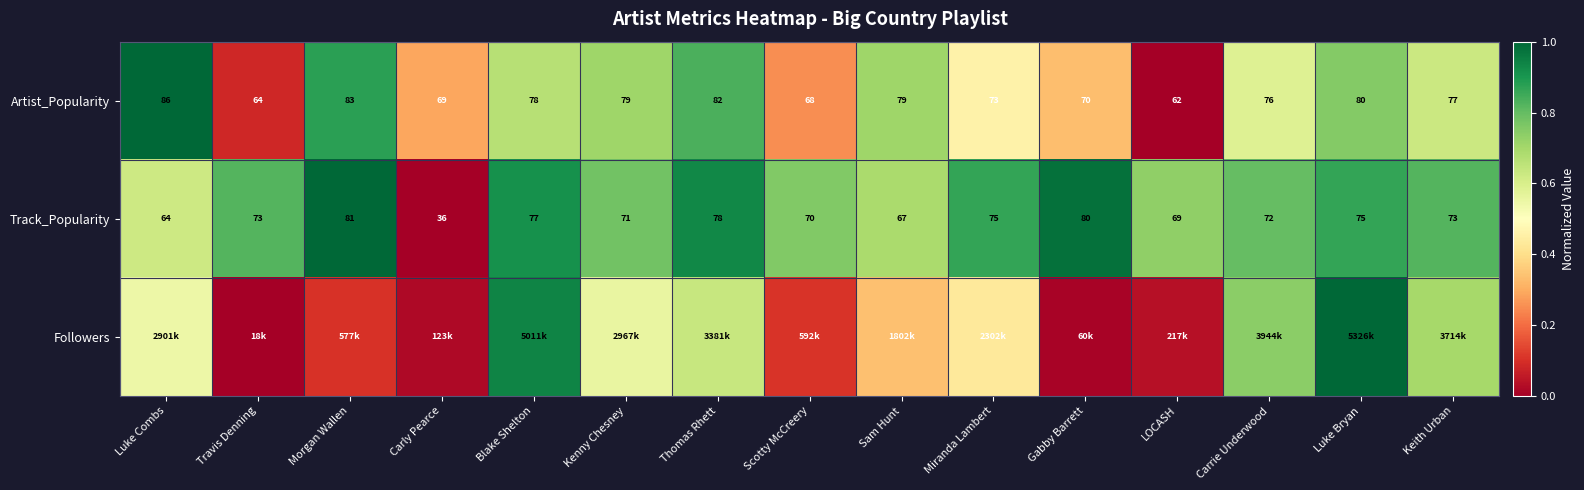

At which label does Artist_Popularity first exceed 77?

Luke Combs